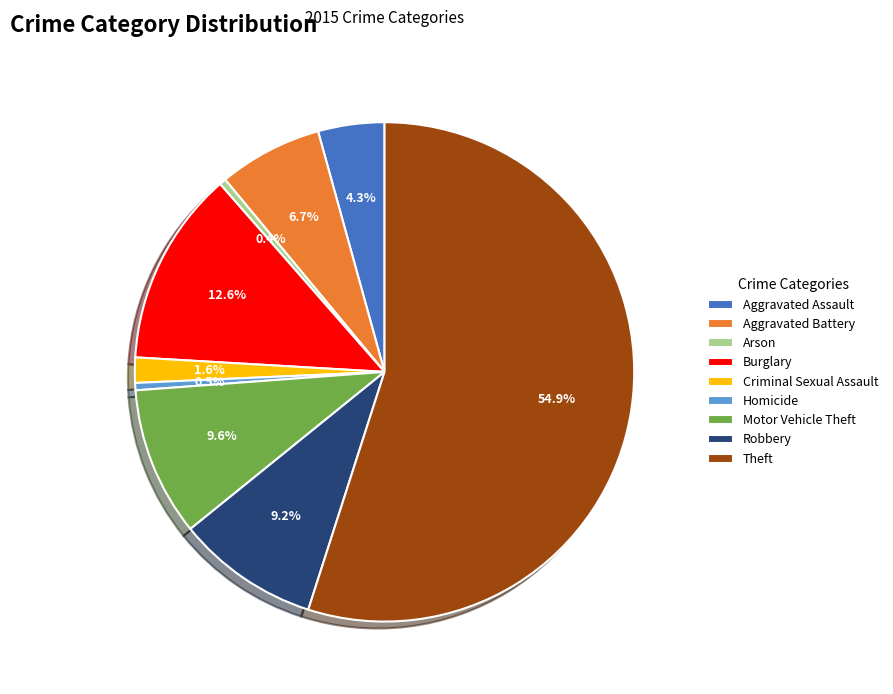

True or false: Burglary accounts for 13% of the total.

True